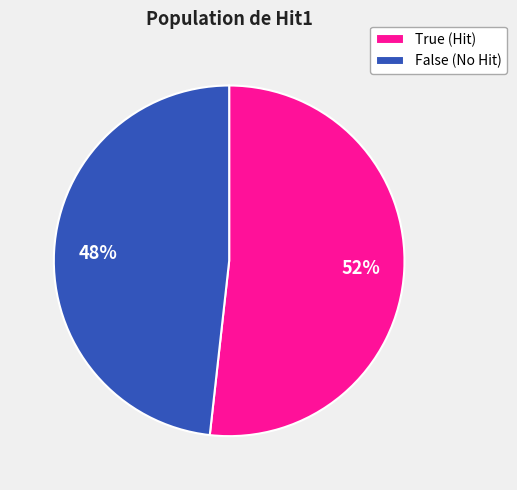

Does False account for over 50% of the chart?

No